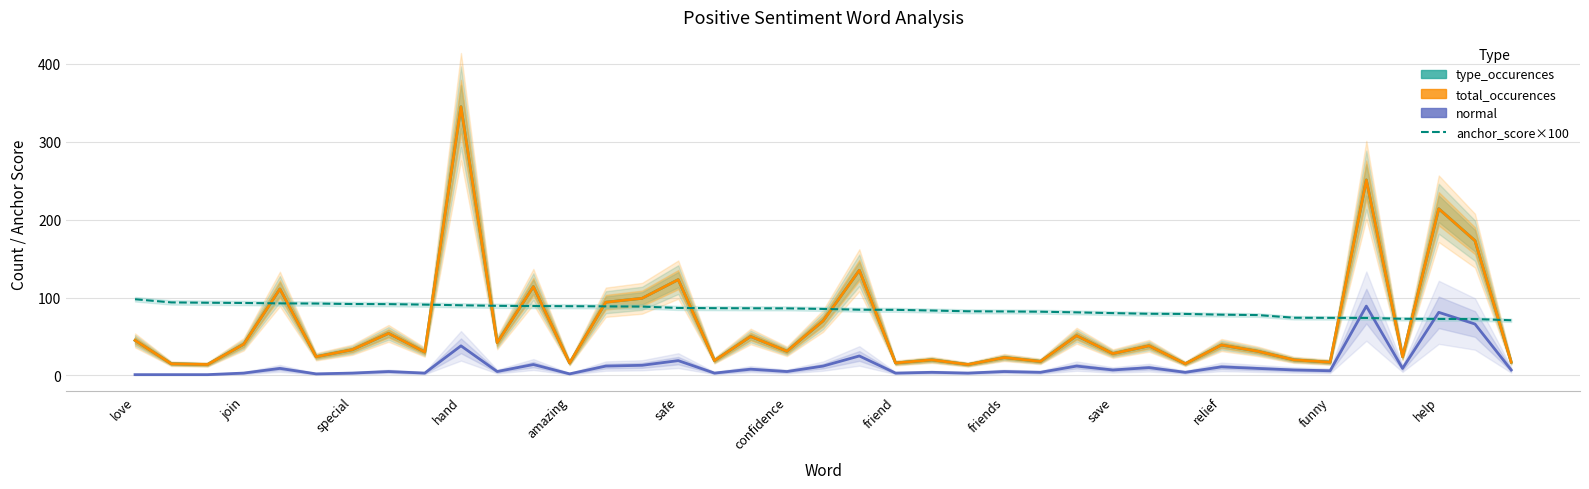

How many data points in normal are above 7?

17